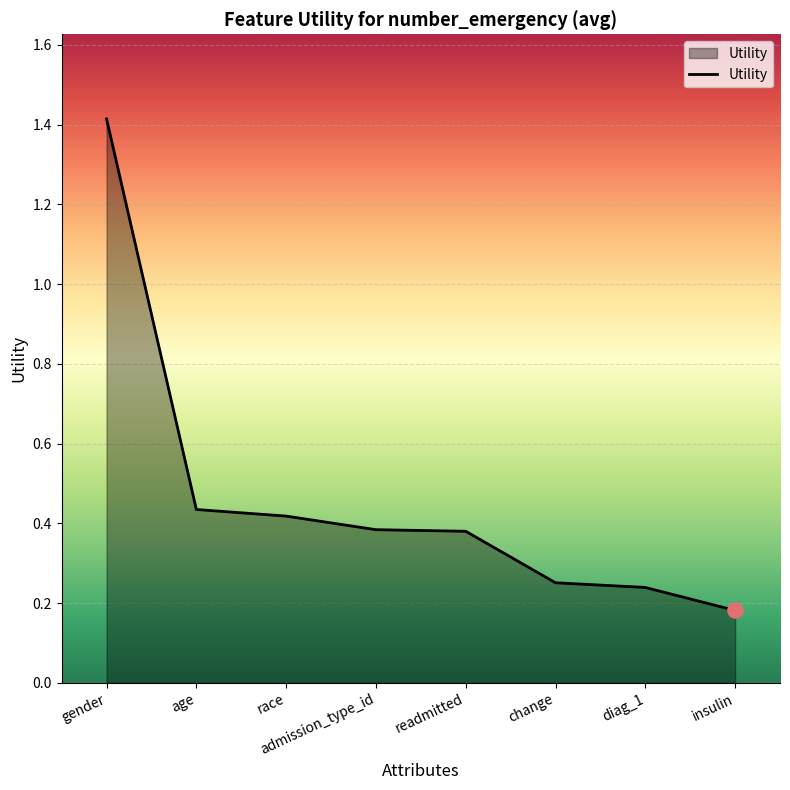

What is the change in value from gender to diag_1?

-1.2